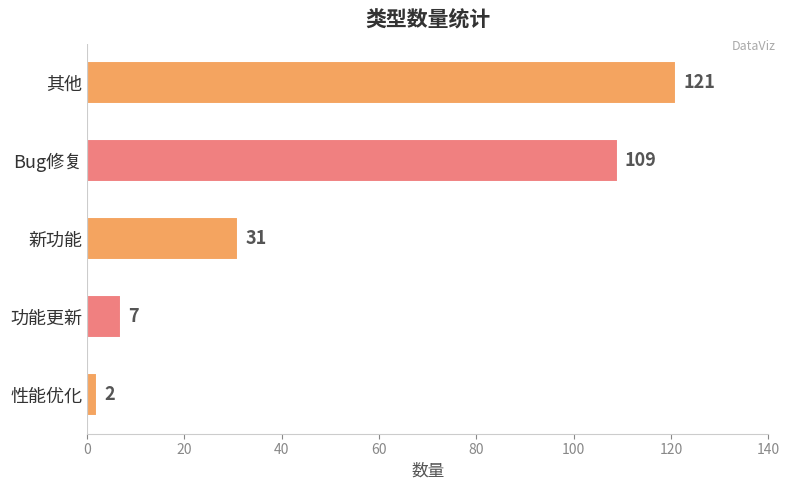

What is the label of the 2nd bar from the top?

Bug修复